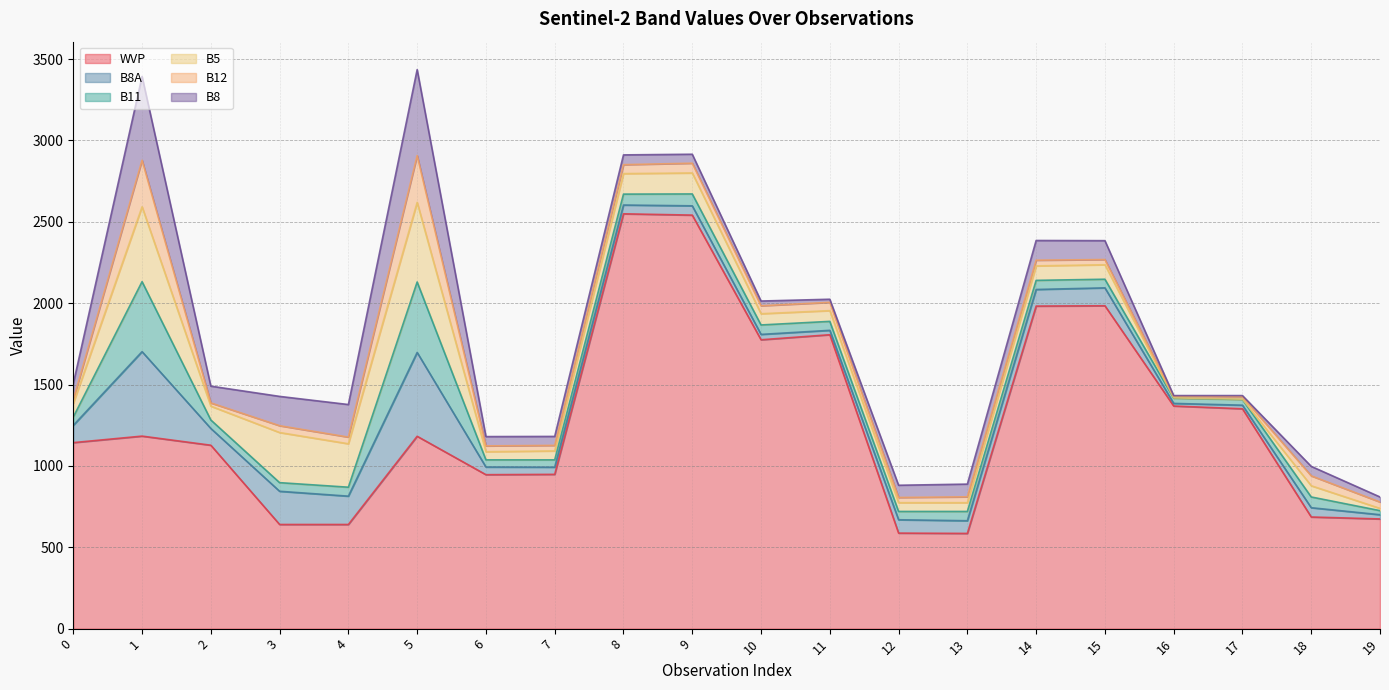

Which series has the largest total across all categories?

WVP